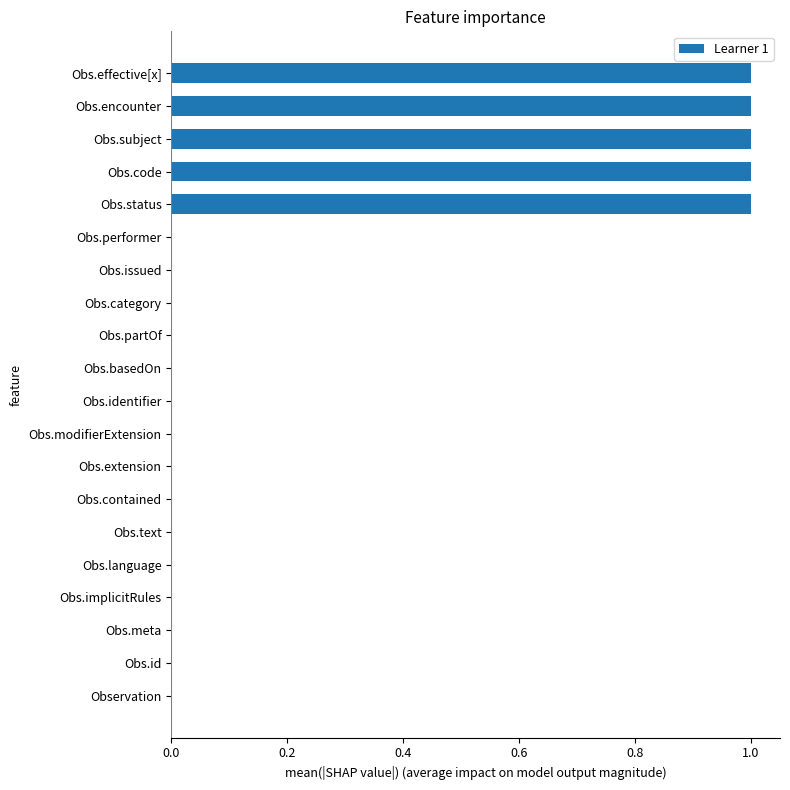

Is it true that the value at Obs.basedOn is 0?

True